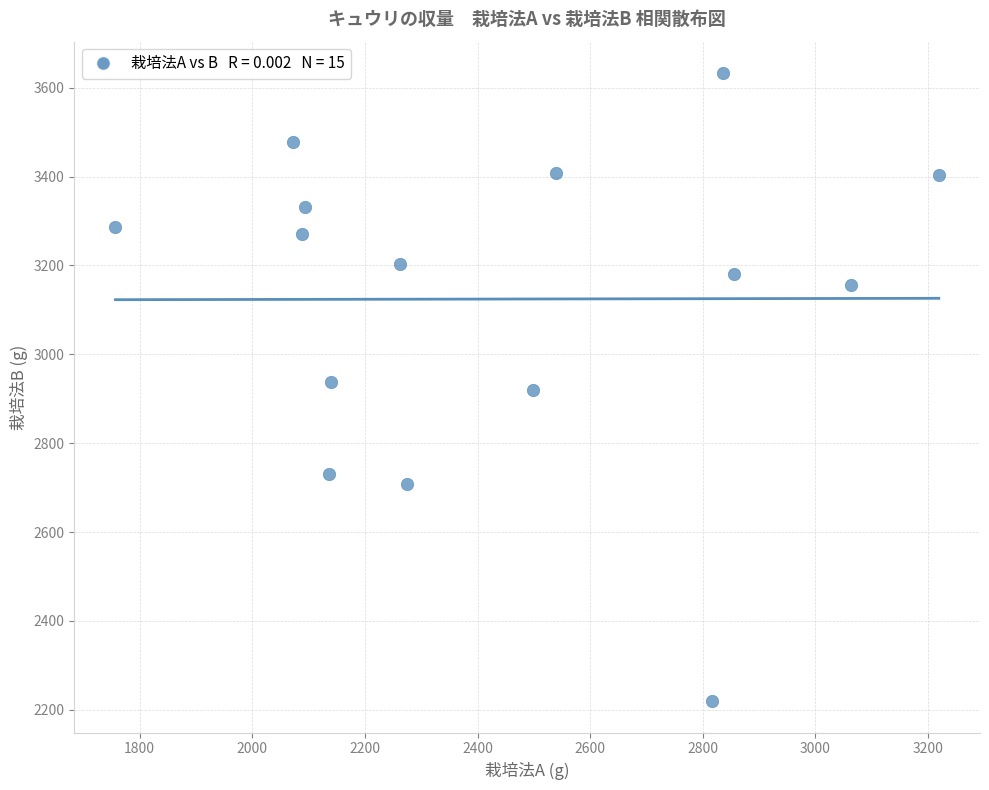

What is the range of X values (max minus min)?

1462